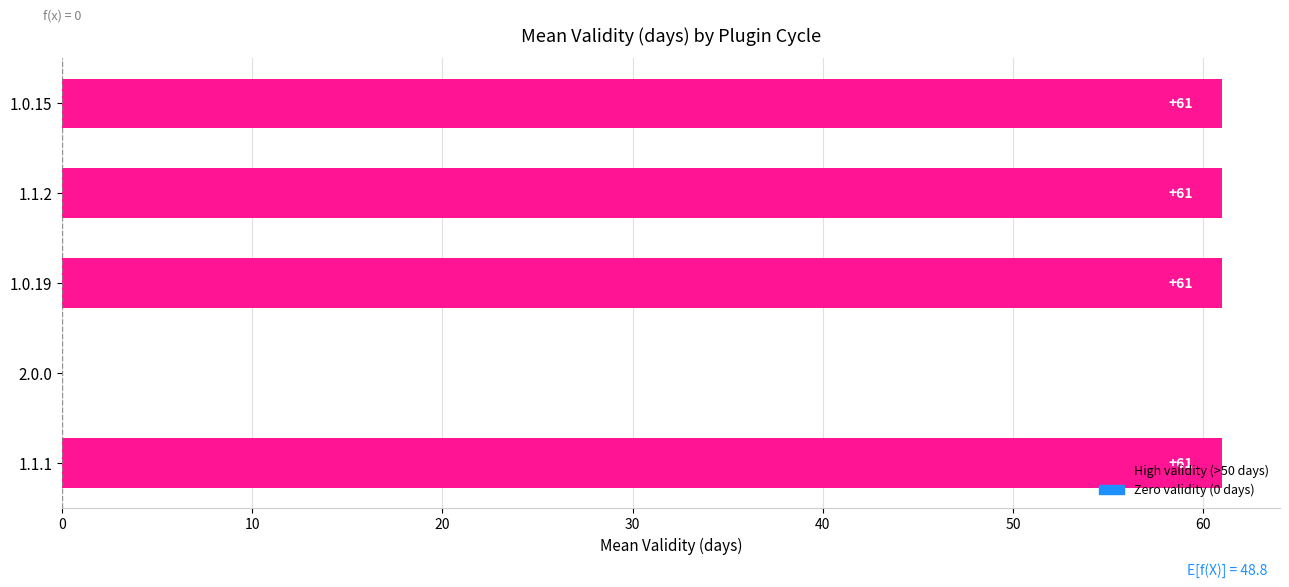

Are the bars horizontal?

Yes